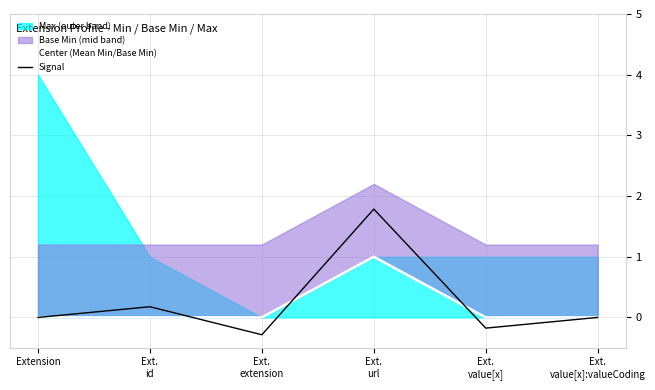

Reading right to left, extract all data points from this chart.

Center (Mean Min/Base Min): 0.0	0.0	1.0	0.0	0.0	0.0
Signal: -0.0	-0.2	1.8	-0.3	0.2	0.0